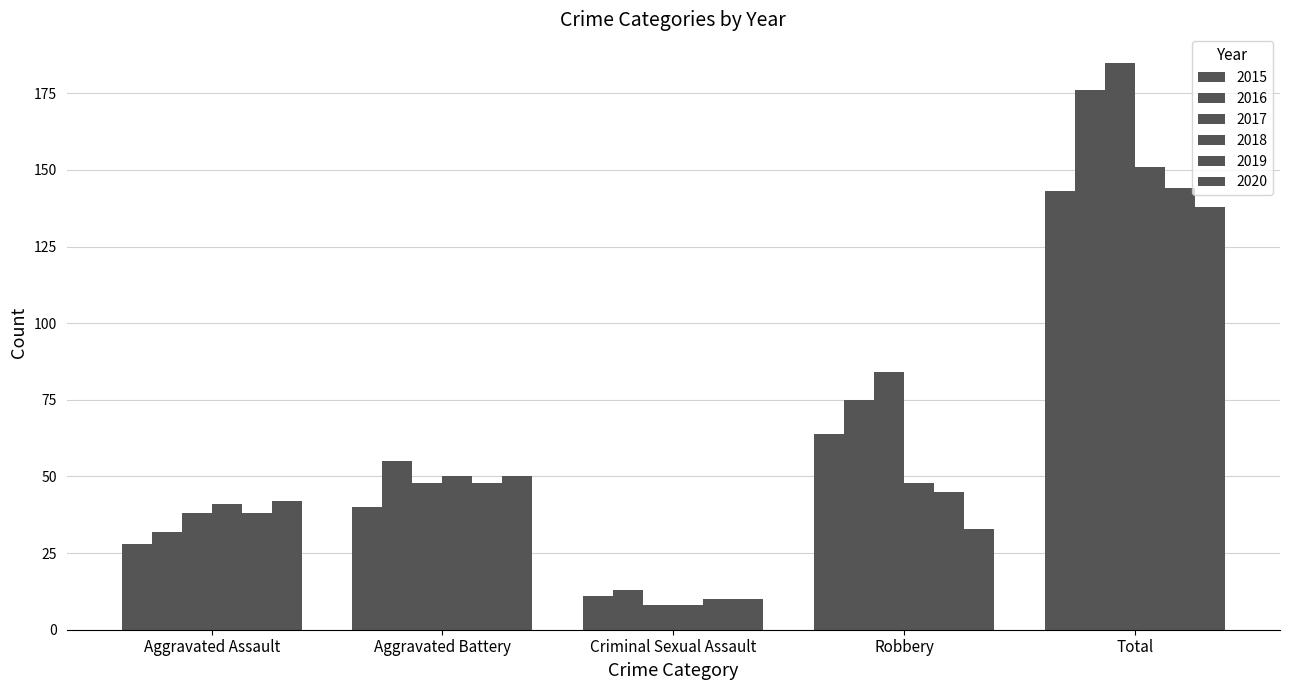

What position from the right is Aggravated Assault?

5